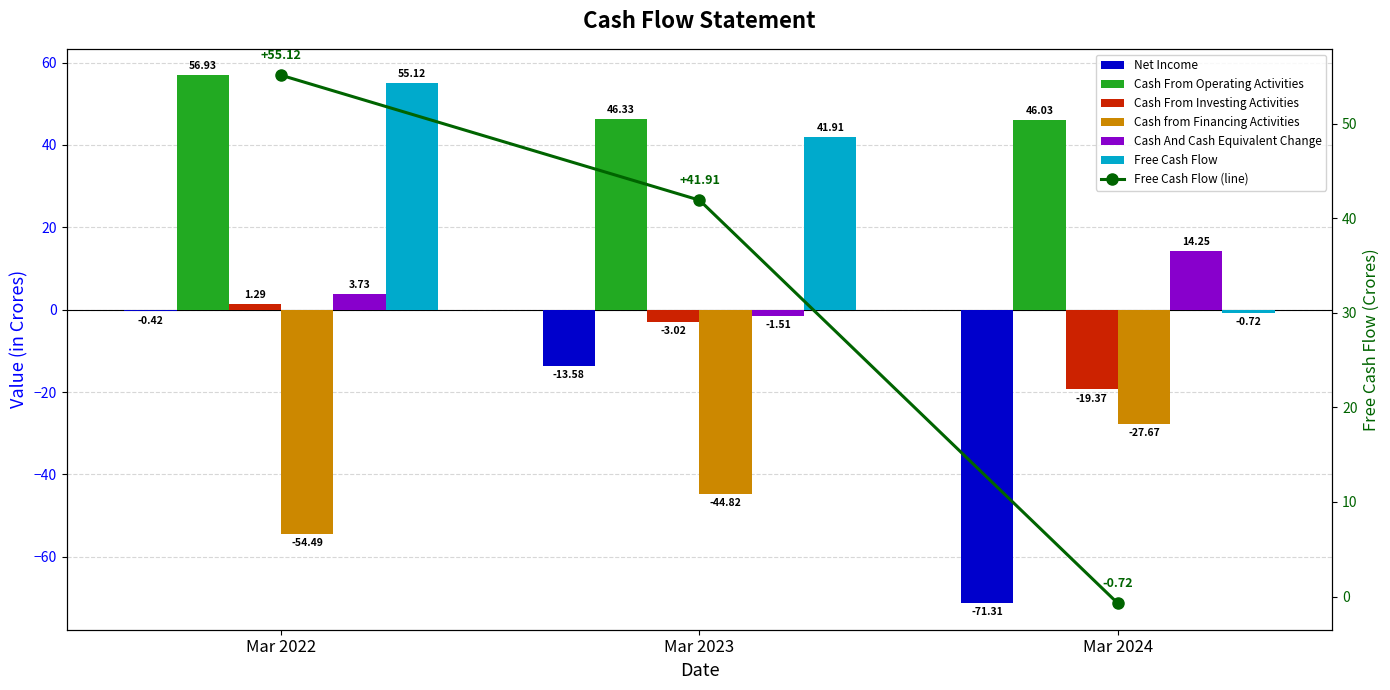

Count the number of data series in this chart.

6